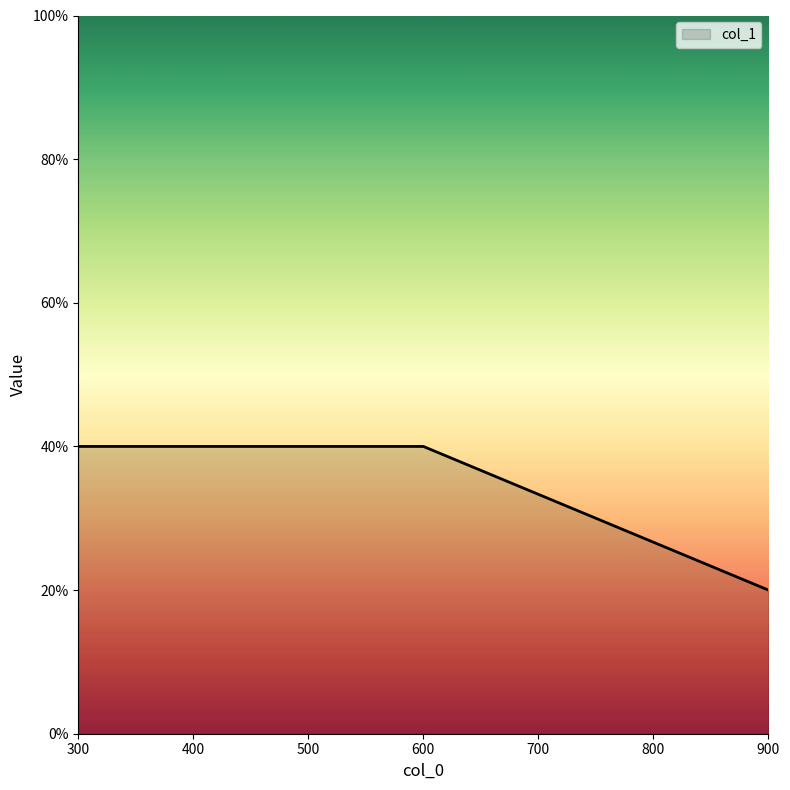

Reading left to right, extract all data points from this chart.

0.4	0.4	0.2